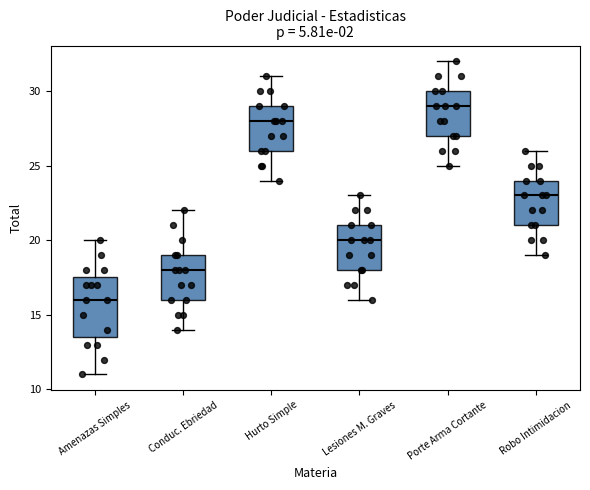

Where does the lower whisker of the box for Conduc. Ebriedad end on the y-axis? The values are not printed on the chart, so give them approximately, as read against the axis.

14.0